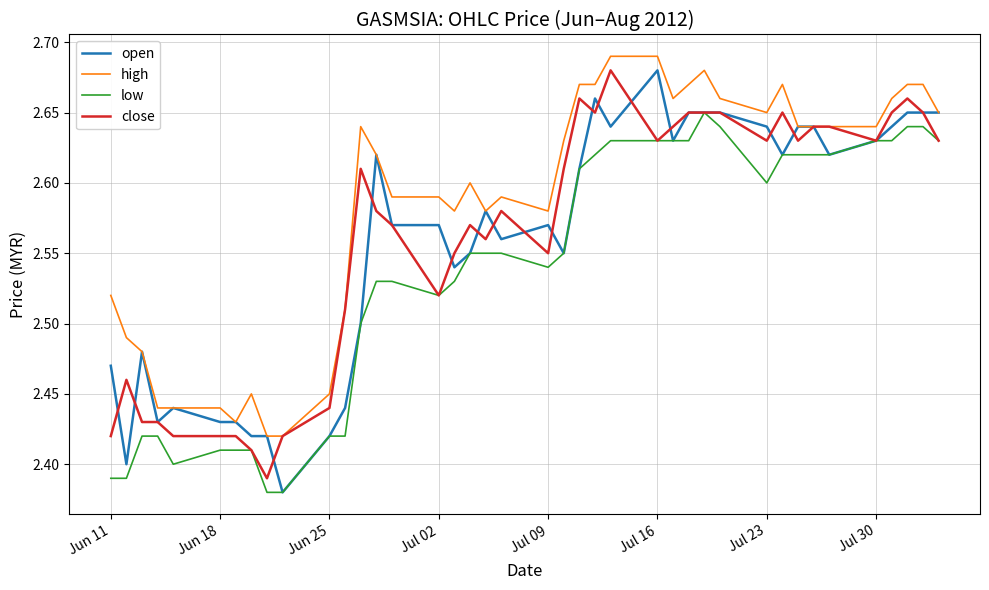

What is the difference between the second highest and minimum values in the open series?

0.3